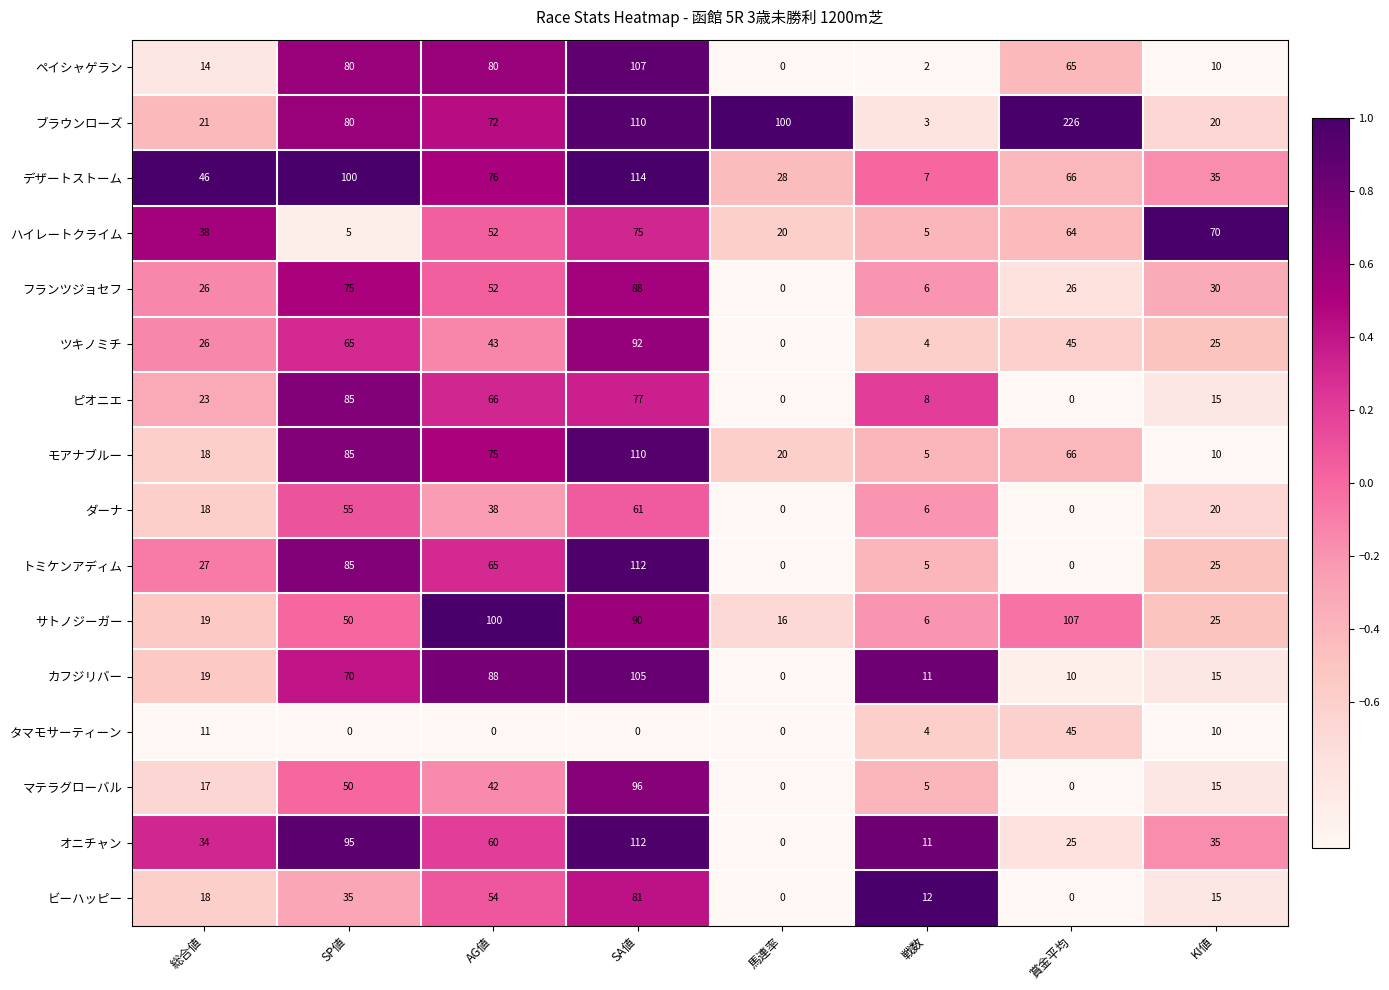

How many data points does each series have?

8